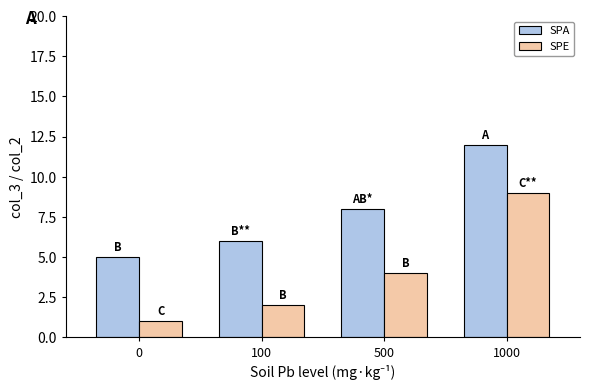

Reading left to right, transcribe all the data shown in this chart.

SPA: 5	6	8	12
SPE: 1	2	4	9